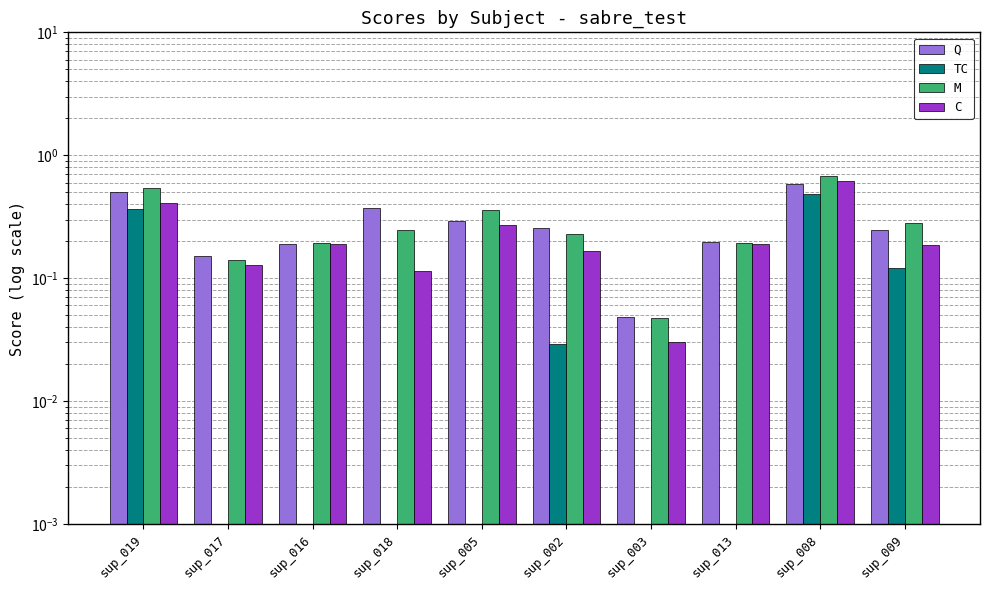

Reading left to right, list all the values displayed in this chart.

Q: sup_019=0.5	sup_017=0.2	sup_016=0.2	sup_018=0.4	sup_005=0.3	sup_002=0.3	sup_003=0.0	sup_013=0.2	sup_008=0.6	sup_009=0.2
TC: sup_019=0.4	sup_017=0.0	sup_016=0.0	sup_018=0.0	sup_005=0.0	sup_002=0.0	sup_003=0.0	sup_013=0.0	sup_008=0.5	sup_009=0.1
M: sup_019=0.5	sup_017=0.1	sup_016=0.2	sup_018=0.2	sup_005=0.4	sup_002=0.2	sup_003=0.0	sup_013=0.2	sup_008=0.7	sup_009=0.3
C: sup_019=0.4	sup_017=0.1	sup_016=0.2	sup_018=0.1	sup_005=0.3	sup_002=0.2	sup_003=0.0	sup_013=0.2	sup_008=0.6	sup_009=0.2